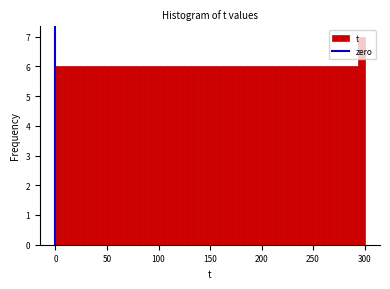

Around what value on the x-axis is the tallest bar? Give the approximate position of its centre, as read against the axis.

295